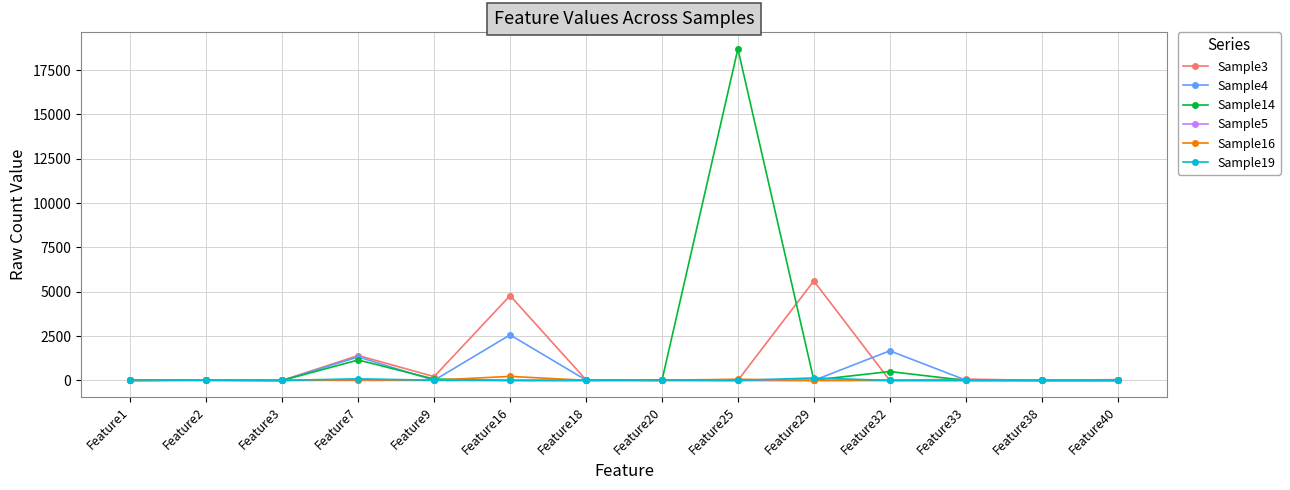

At which label does Sample14 reach its peak?

Feature25